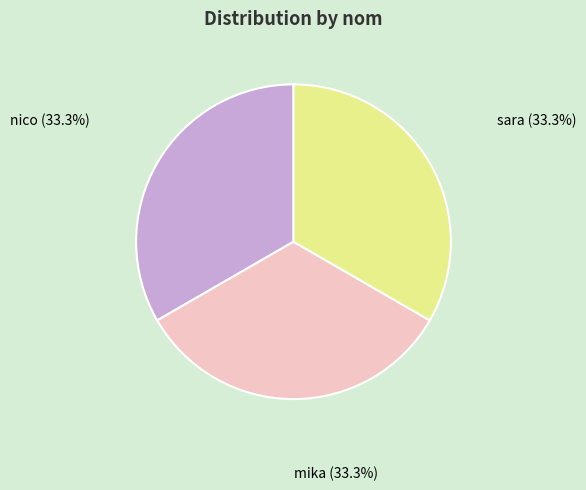

To the nearest percent, what portion does mika represent?

33%